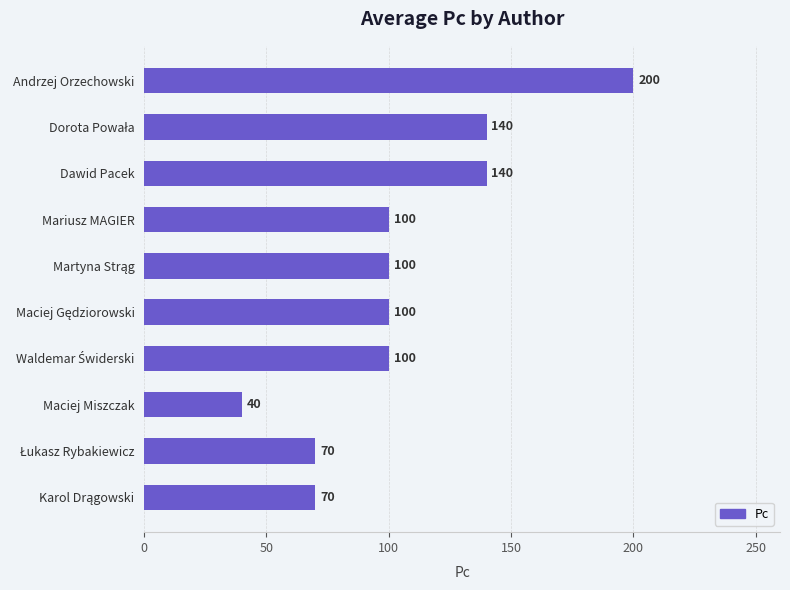

Reading top to bottom, transcribe all the data shown in this chart.

200	140	140	100	100	100	100	40	70	70